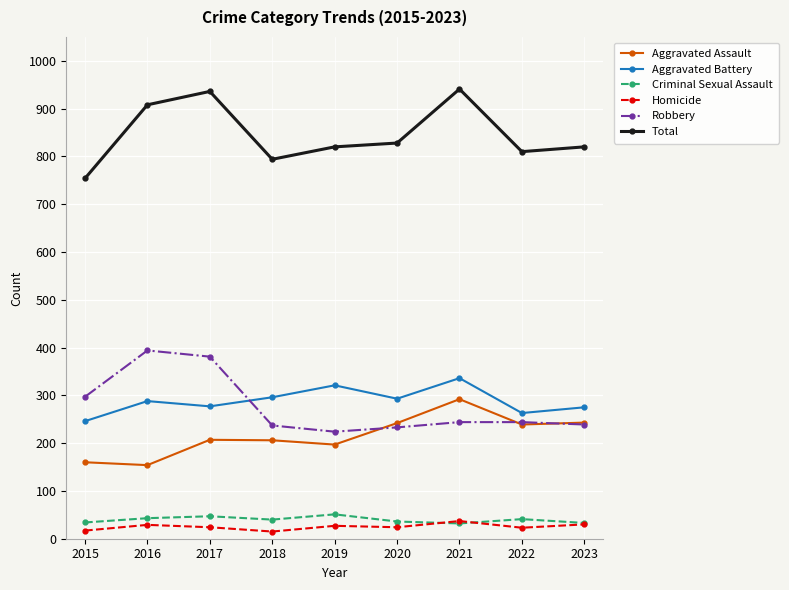

Which series has the largest range (max minus min)?

Total